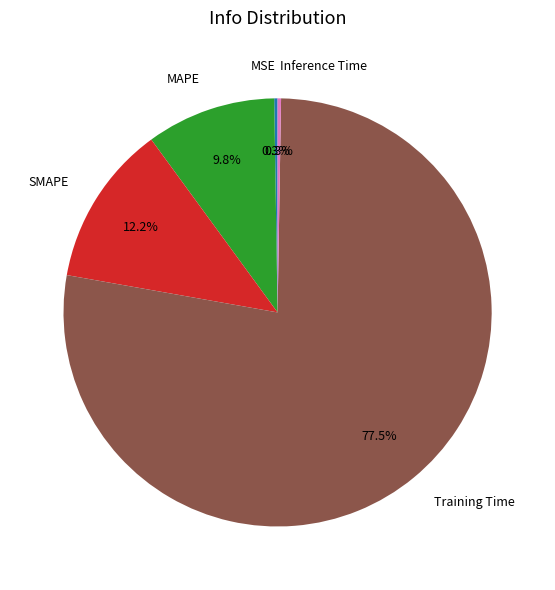

The MAPE slice represents 10% of the pie. True or false?

True